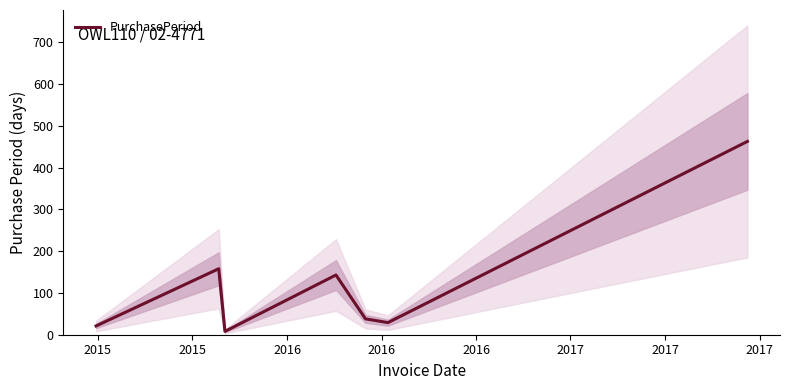

Which label corresponds to the largest value in the chart?

2017